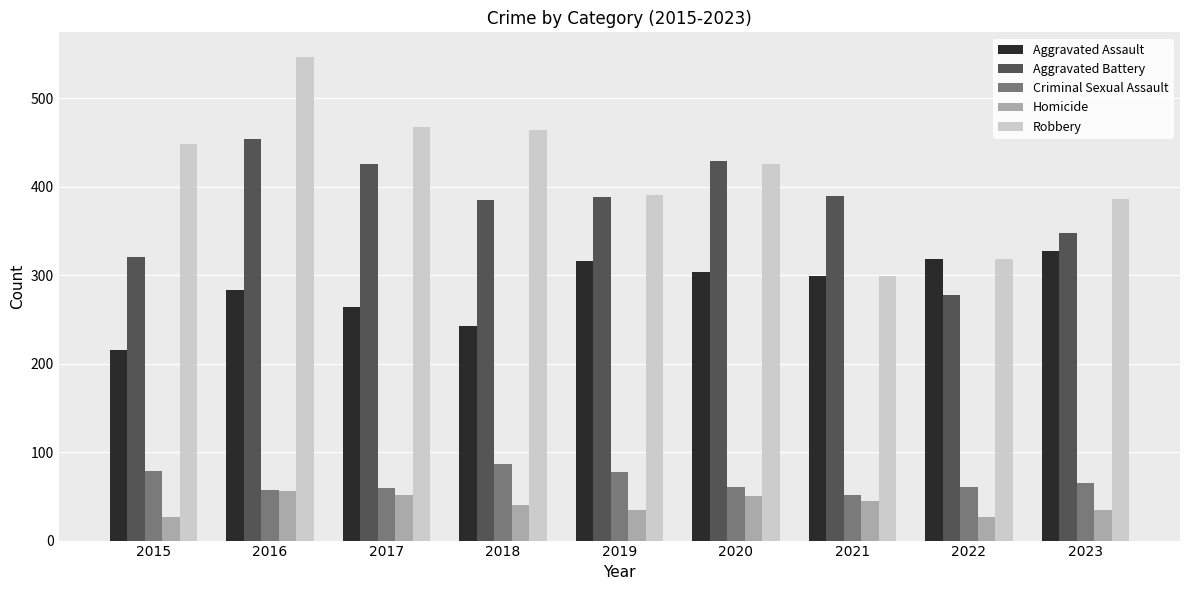

Which series changed the most between 2016 and 2022?

Robbery